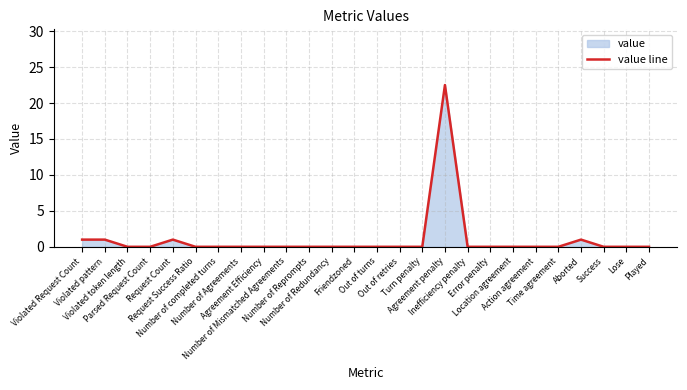

What position from the right is Success?

3